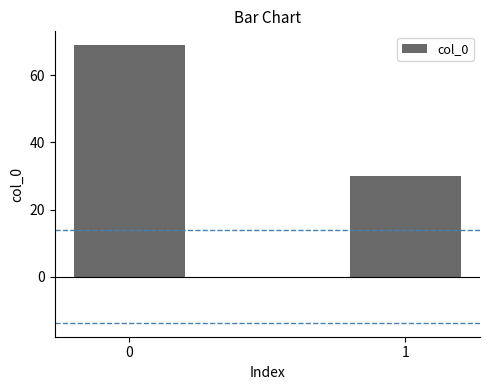

Is it true that the value at 1 is 30?

True